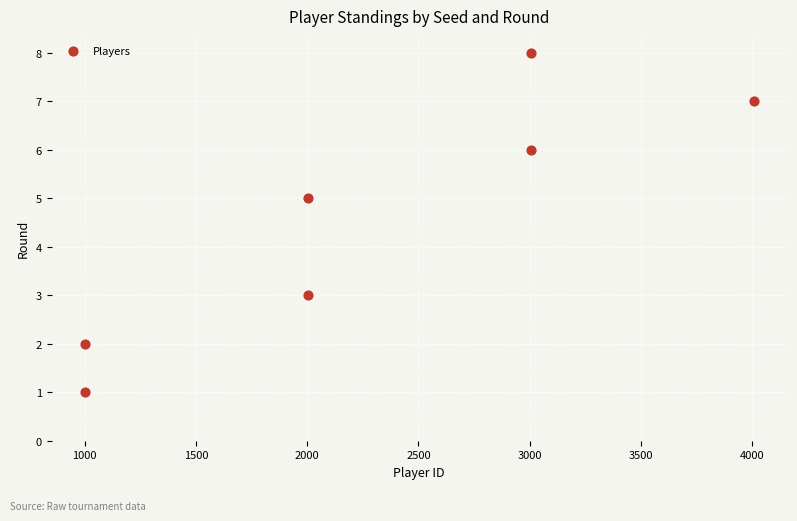

What is the average Y value?

5